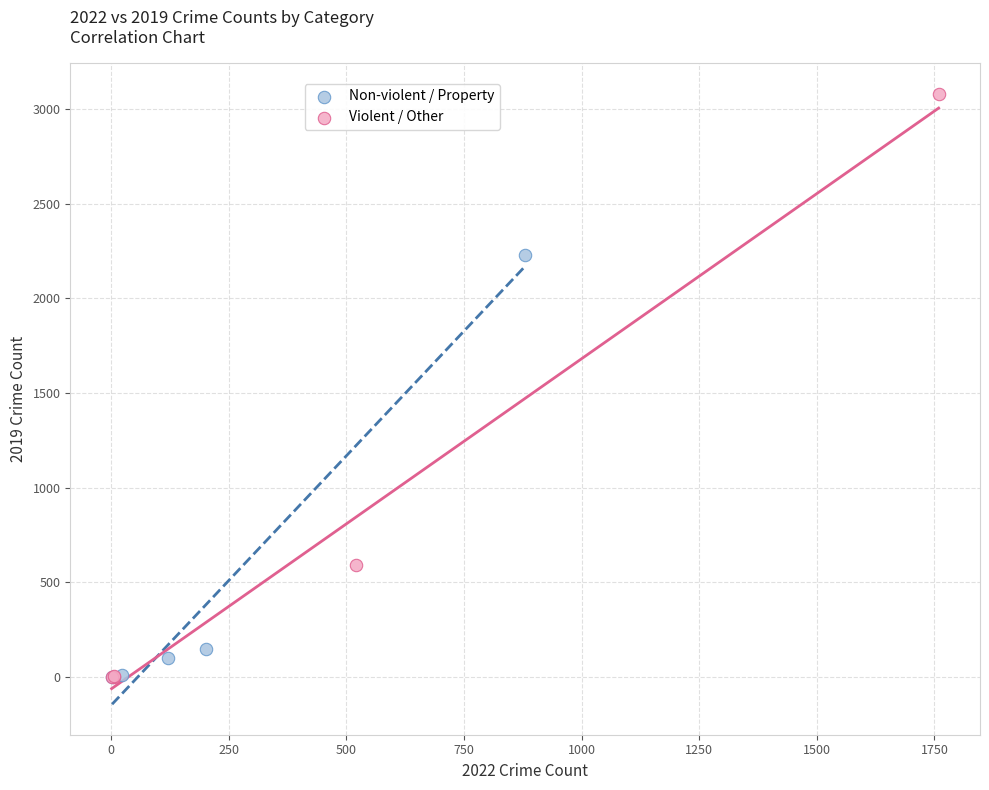

Which series has the largest Y range (max minus min)?

Violent / Other